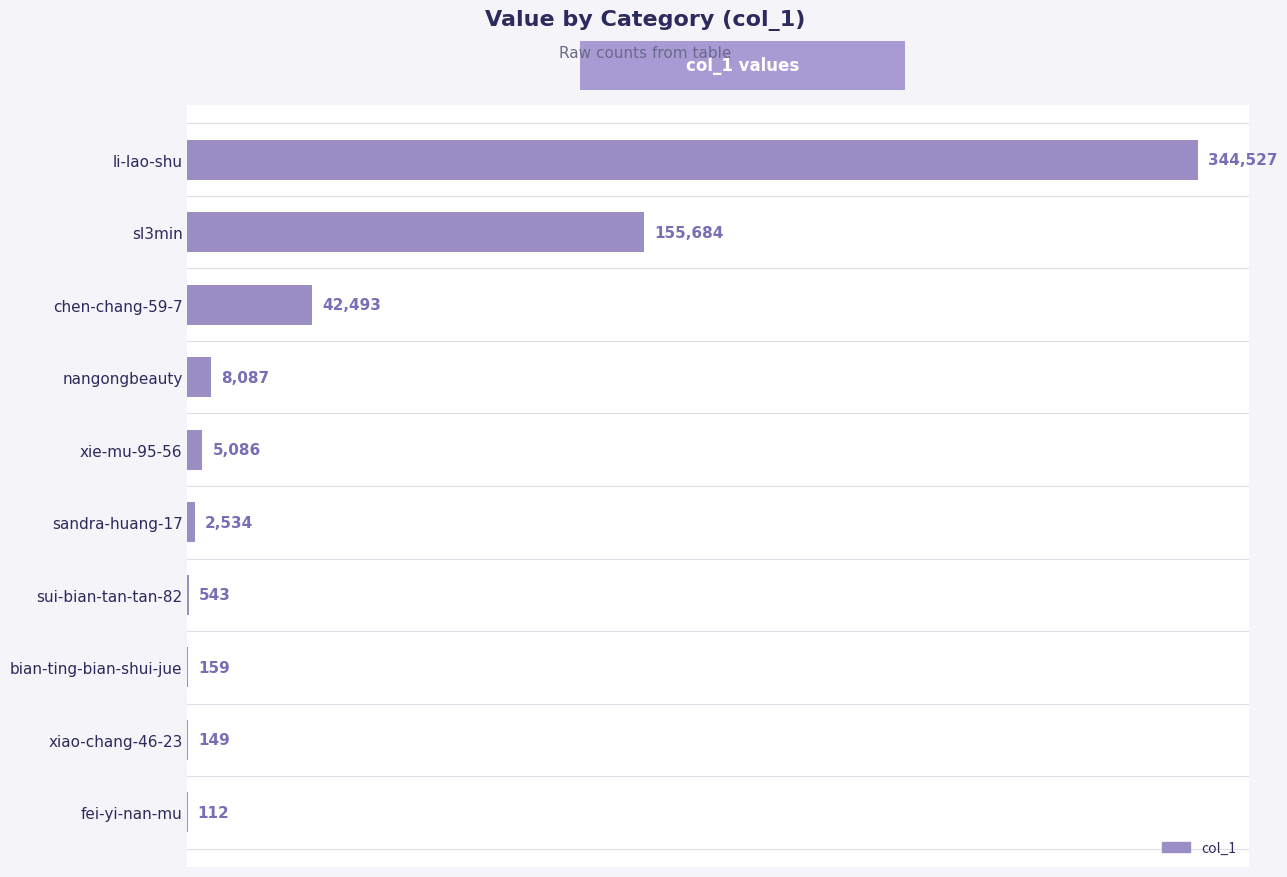

What is the approximate value at xie-mu-95-56?

5086